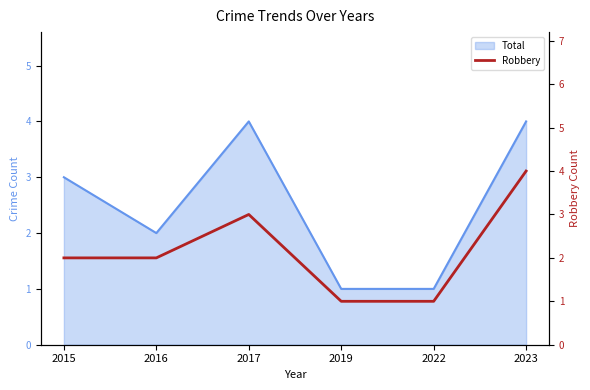

The value at 2019 is 0. True or false?

False